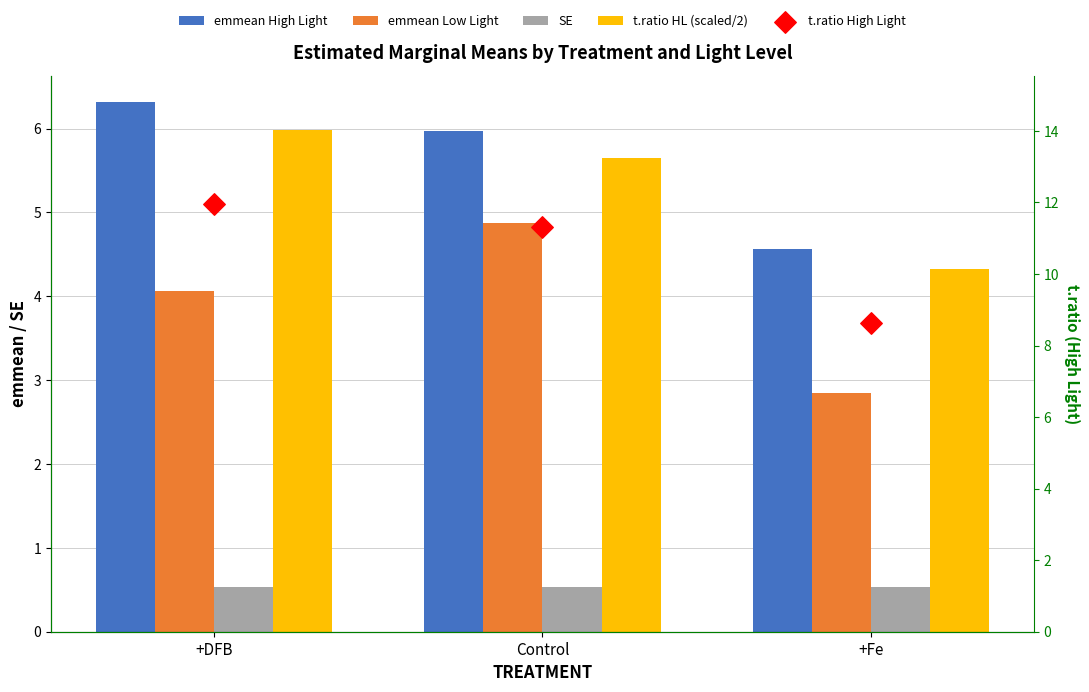

At which category is the sum across all series the highest?

+DFB